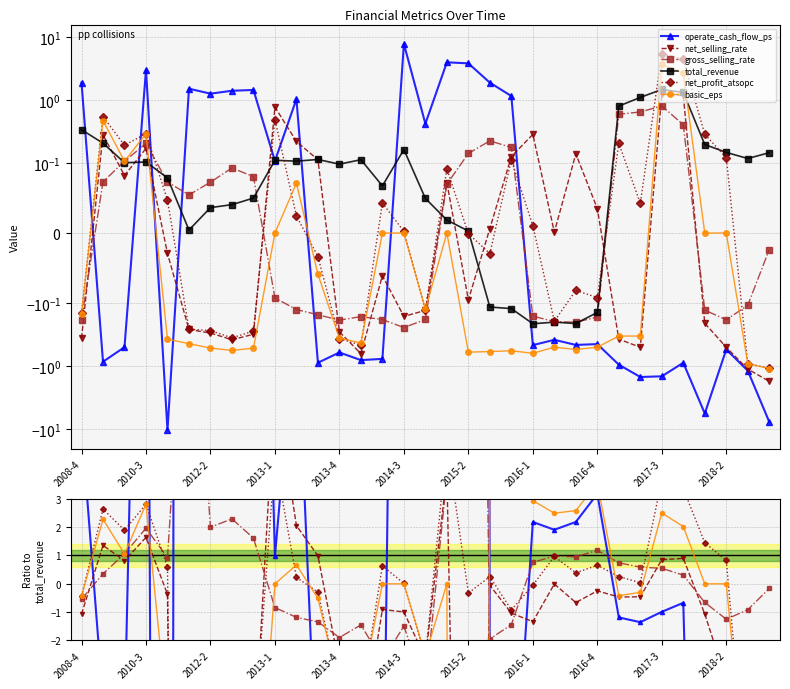

Which series has the largest total across all categories?

operate_cash_flow_ps